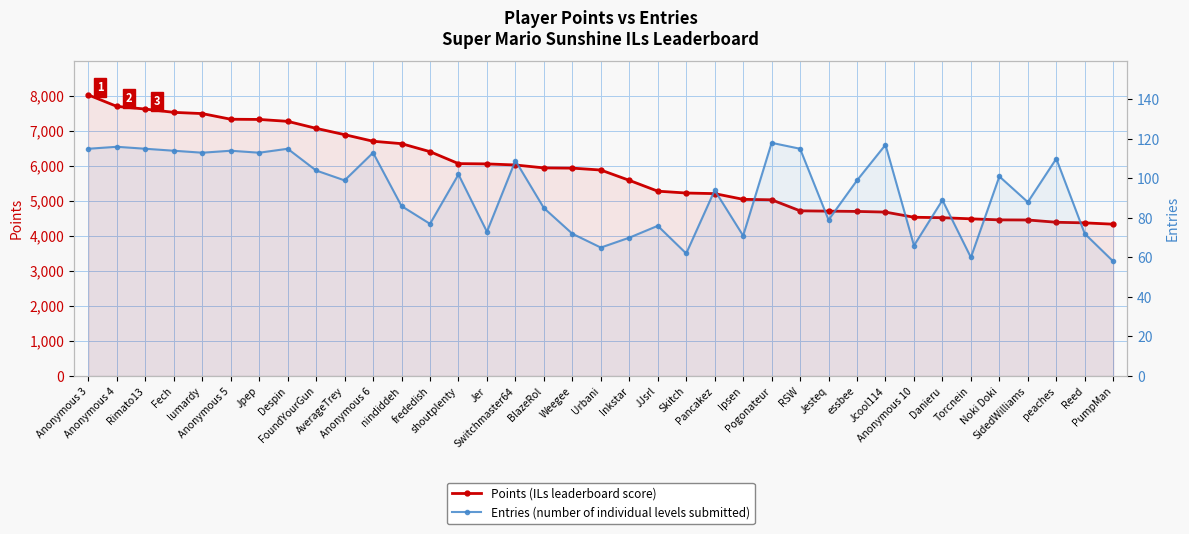

True or false: Entries has a value of 73 at Jer.

True